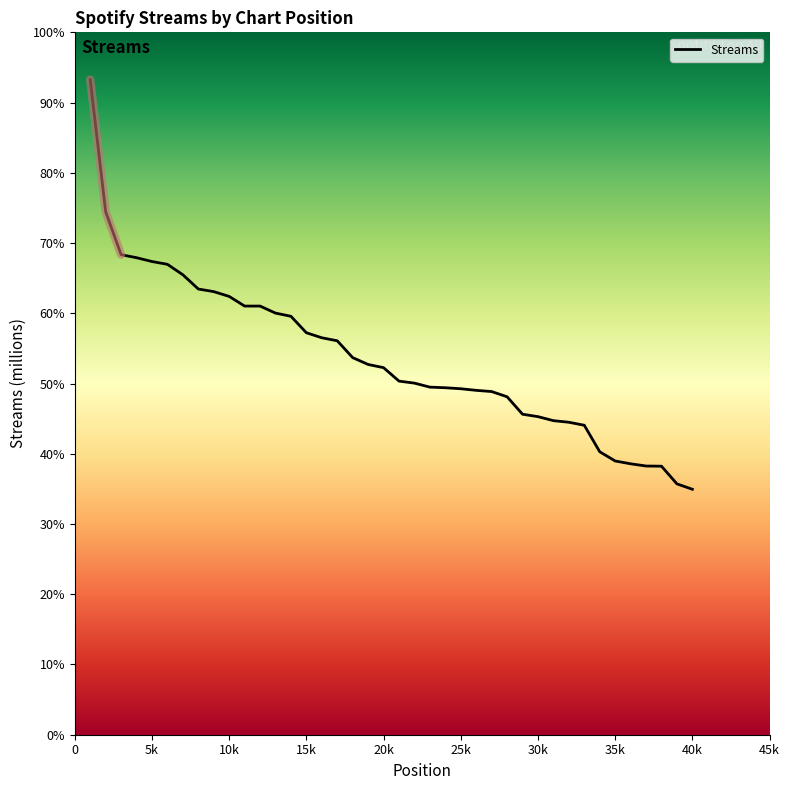

Where does the data first go above 1829?

1